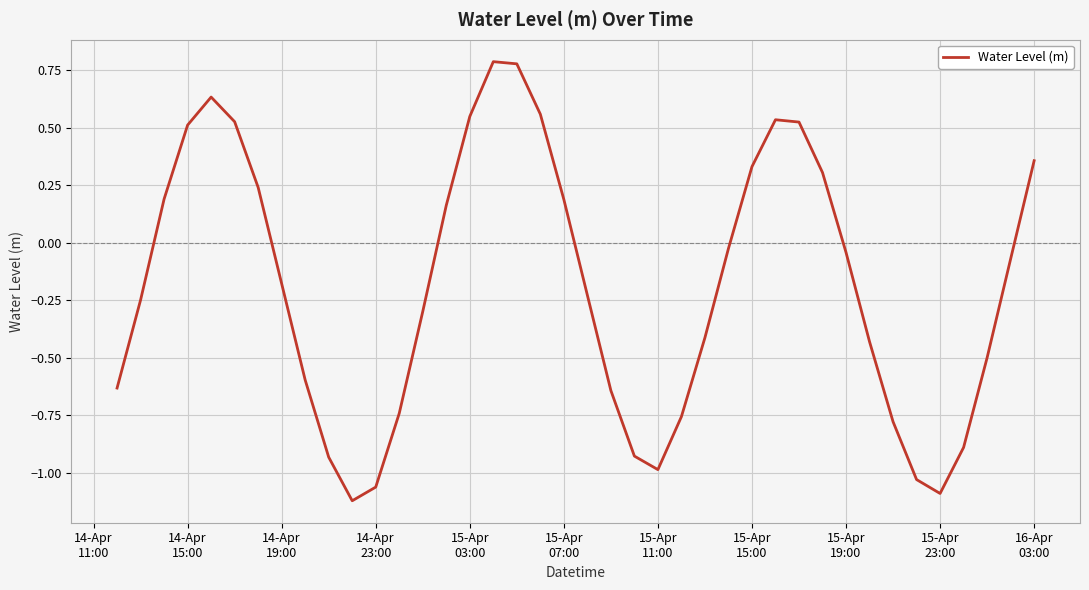

What is the difference between the maximum and minimum values?

1.9